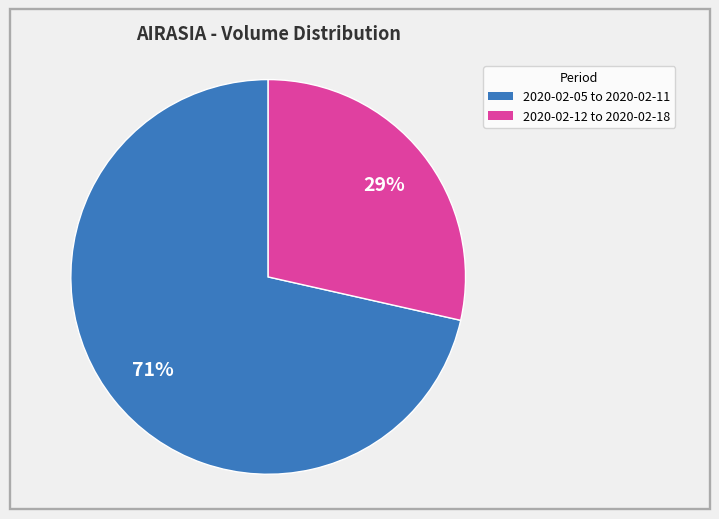

Count the number of slices in the pie.

2